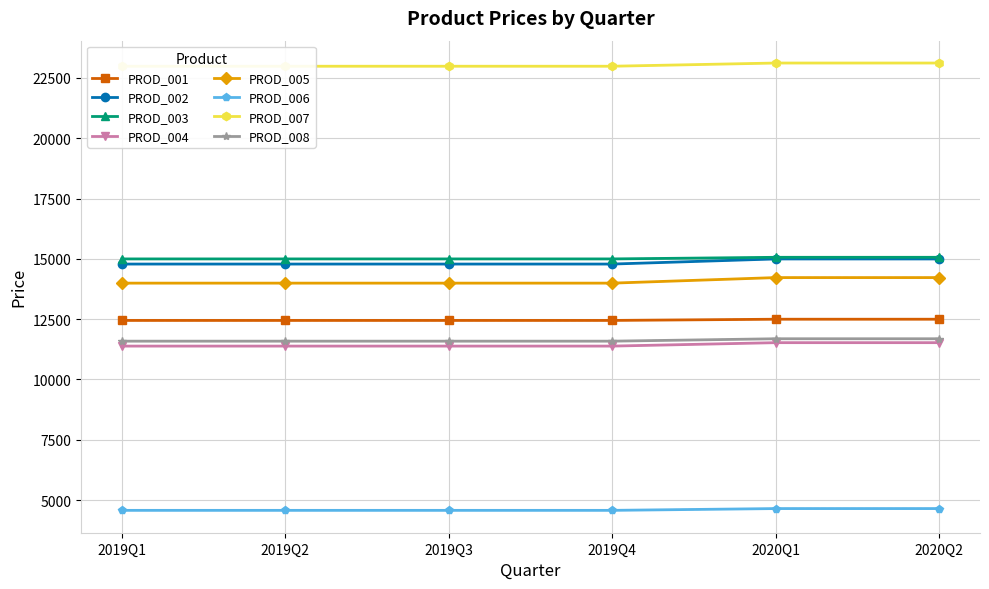

What is the difference between the second highest and minimum values in the 2020Q2 series?

10417